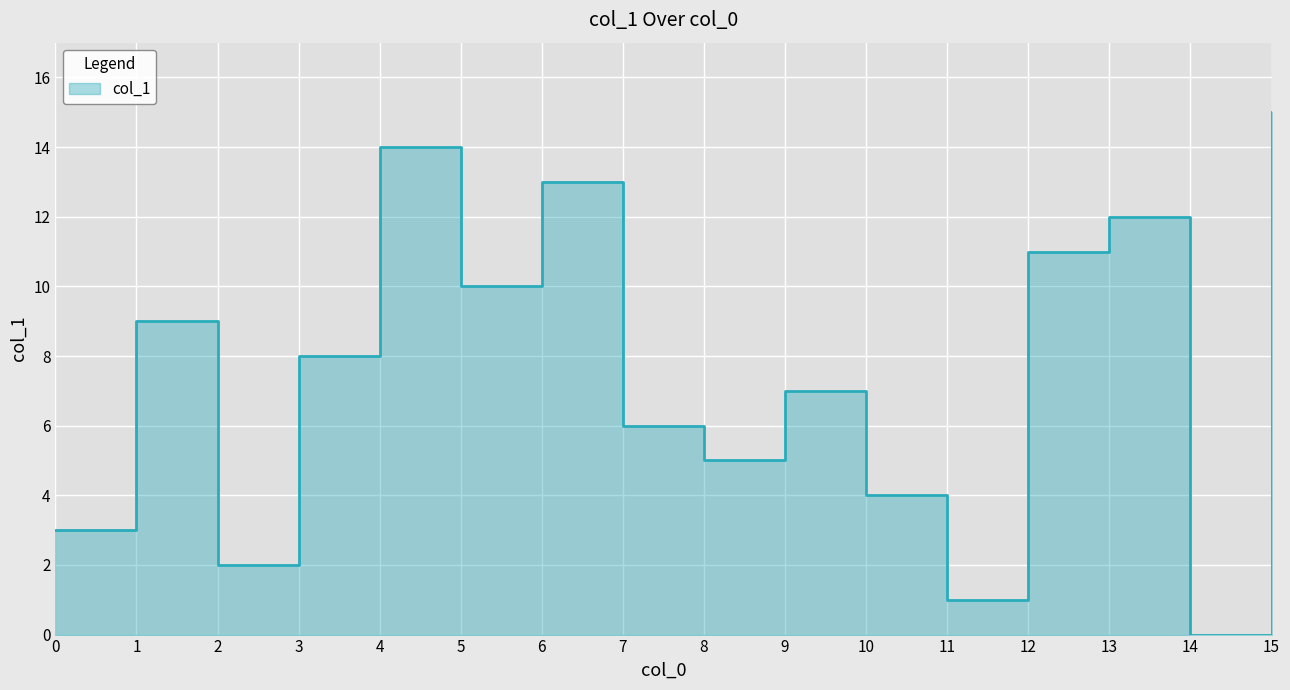

Which has a higher value, 3 or 12?

12